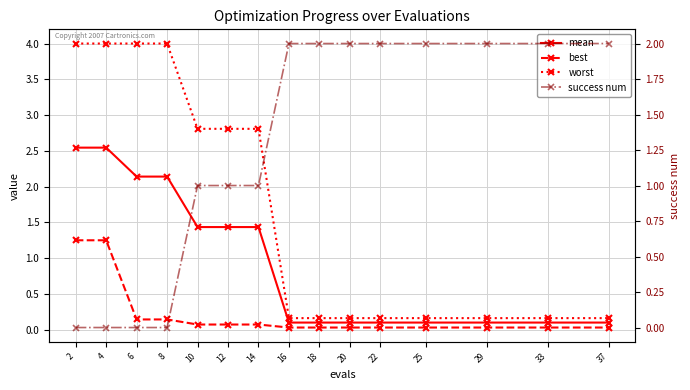

Reading right to left, list all the values displayed in this chart.

mean: 0.1	0.1	0.1	0.1	0.1	0.1	0.1	0.1	1.4	1.4	1.4	2.1	2.1	2.5	2.5
best: 0.0	0.0	0.0	0.0	0.0	0.0	0.0	0.0	0.1	0.1	0.1	0.1	0.1	1.2	1.2
worst: 0.2	0.2	0.2	0.2	0.2	0.2	0.2	0.2	2.8	2.8	2.8	4.0	4.0	4.0	4.0
success num: 2.0	2.0	2.0	2.0	2.0	2.0	2.0	2.0	1.0	1.0	1.0	0.0	0.0	0.0	0.0